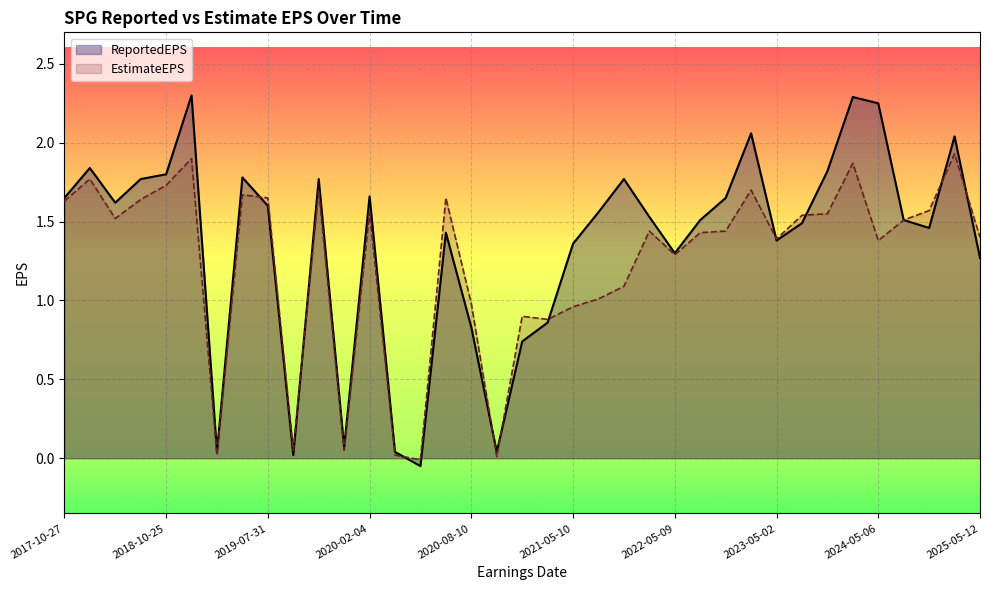

List the labels in order of ReportedEPS value, largest first.

2019-02-01, 2024-02-05, 2024-05-06, 2023-02-06, 2025-02-04, 2018-01-31, 2023-10-30, 2018-10-25, 2019-04-30, 2018-07-30, 2019-10-30, 2021-11-01, 2020-02-04, 2017-10-27, 2022-11-01, 2018-04-27, 2019-07-31, 2021-08-02, 2022-02-07, 2022-08-01, 2024-08-05, 2023-08-02, 2024-11-01, 2020-05-11, 2023-05-02, 2021-05-10, 2022-05-09, 2025-05-12, 2021-02-08, 2020-08-10, 2020-11-09, 2019-11-12, 2019-03-27, 2020-03-25, 2020-08-12, 2019-08-13, 2020-05-04